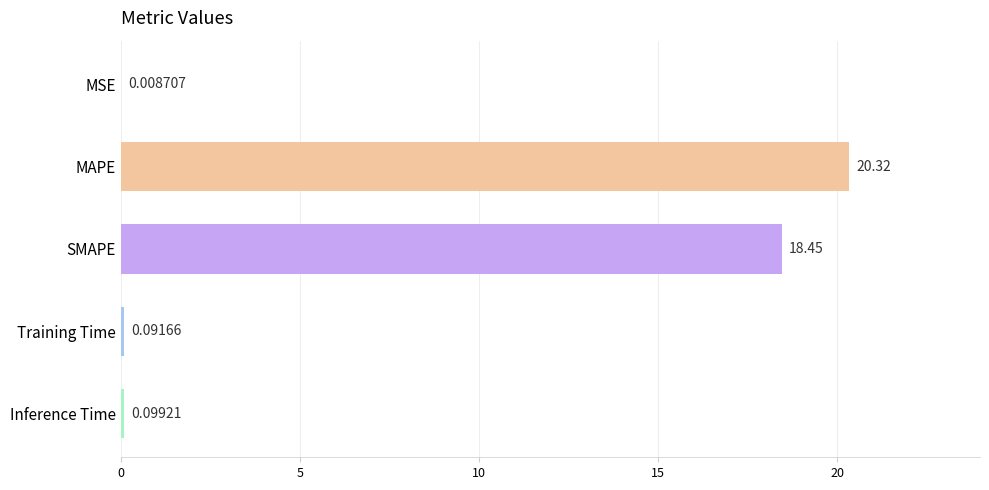

Where is the data nearest to the value 10?

SMAPE